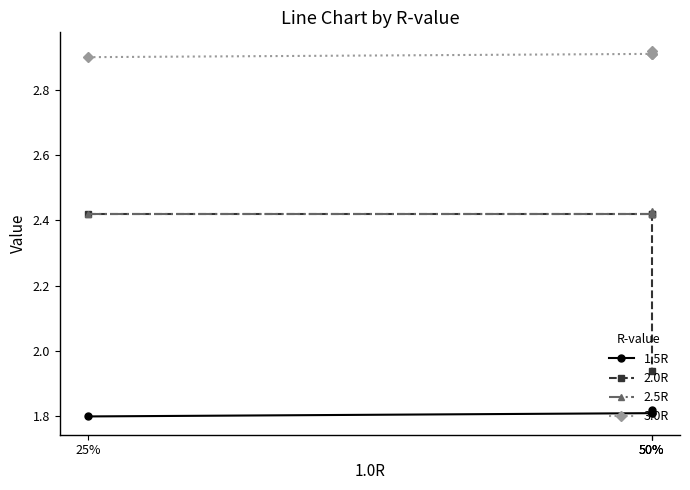

True or false: 2.0R has more than 2 points higher than both neighbors.

False